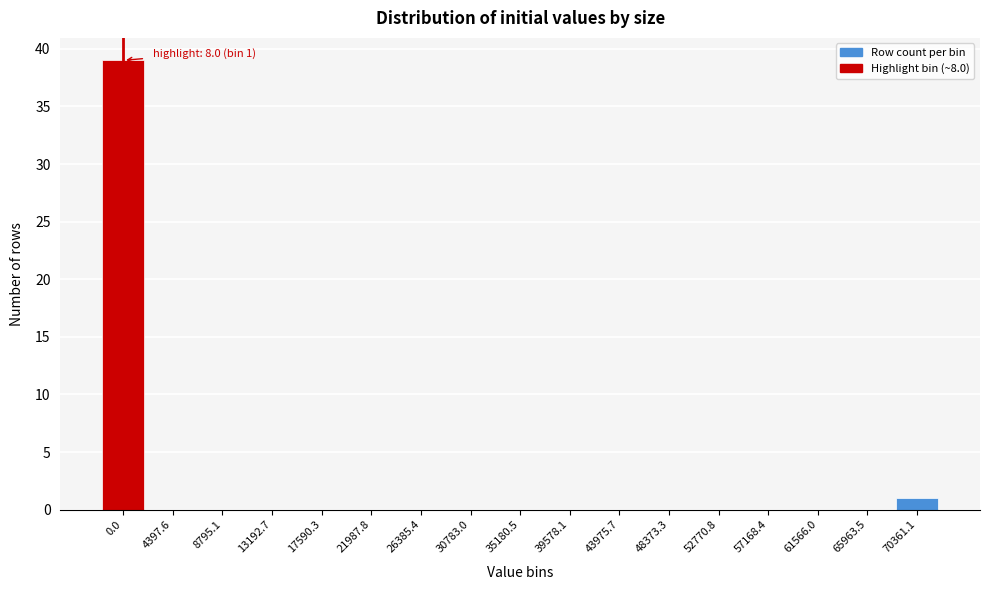

Reading left to right, list all the values displayed in this chart.

0.0=39	4397.6=0	8795.1=0	13192.7=0	17590.3=0	21987.8=0	26385.4=0	30783.0=0	35180.5=0	39578.1=0	43975.7=0	48373.3=0	52770.8=0	57168.4=0	61566.0=0	65963.5=0	70361.1=1